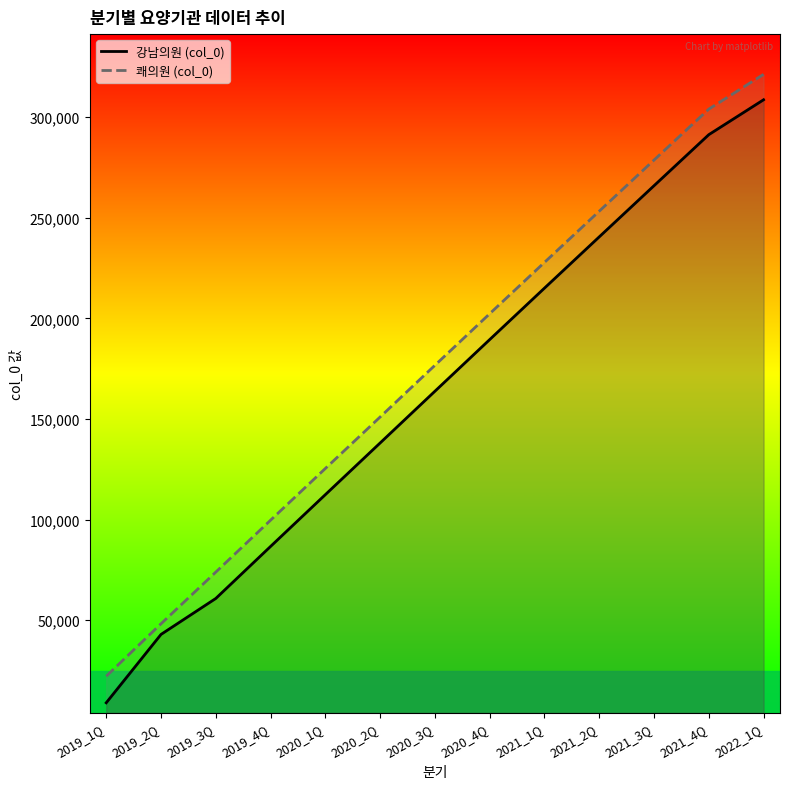

Reading left to right, list all the values displayed in this chart.

강남의원 (col_0): 8916	42893	60761	86617	112362	138043	163754	189425	215000	240479	265905	291279	308619
쾌의원 (col_0): 22119	48181	73866	99666	125369	150958	176643	202282	227794	253252	278661	303971	321257